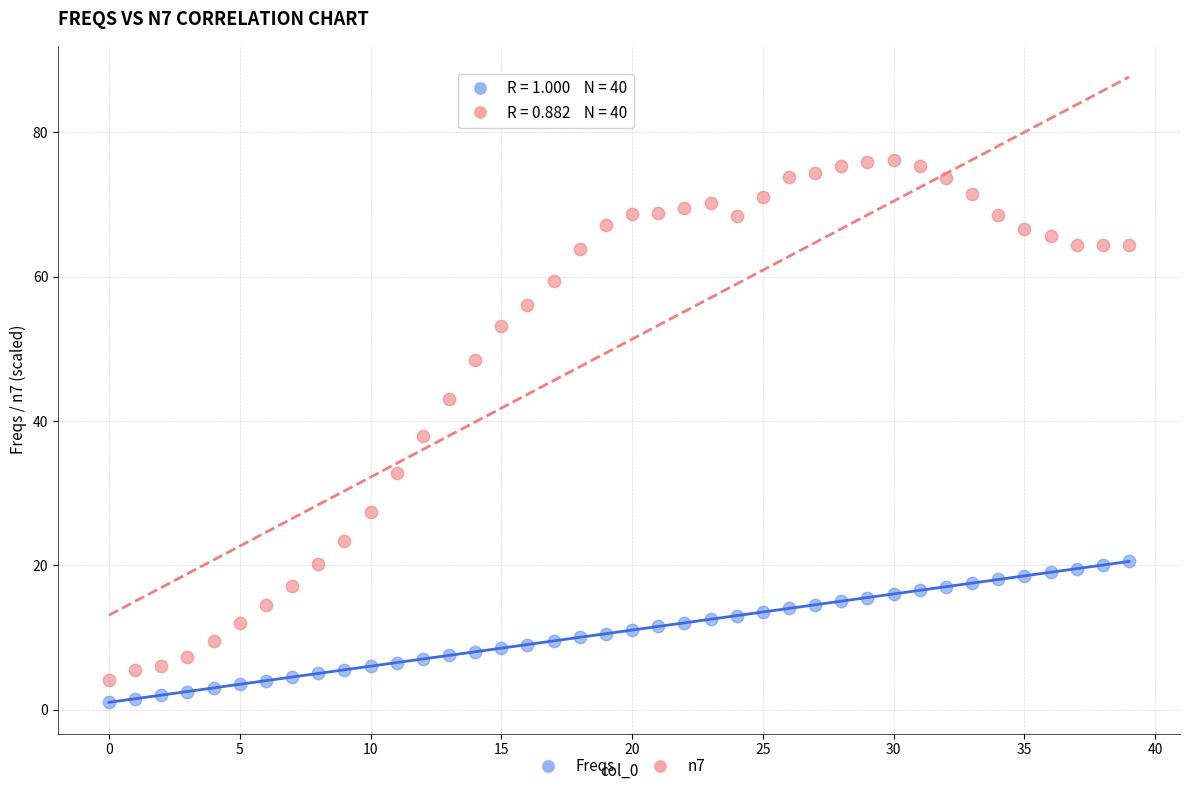

What are all the series names shown in the legend?

Freqs, n7